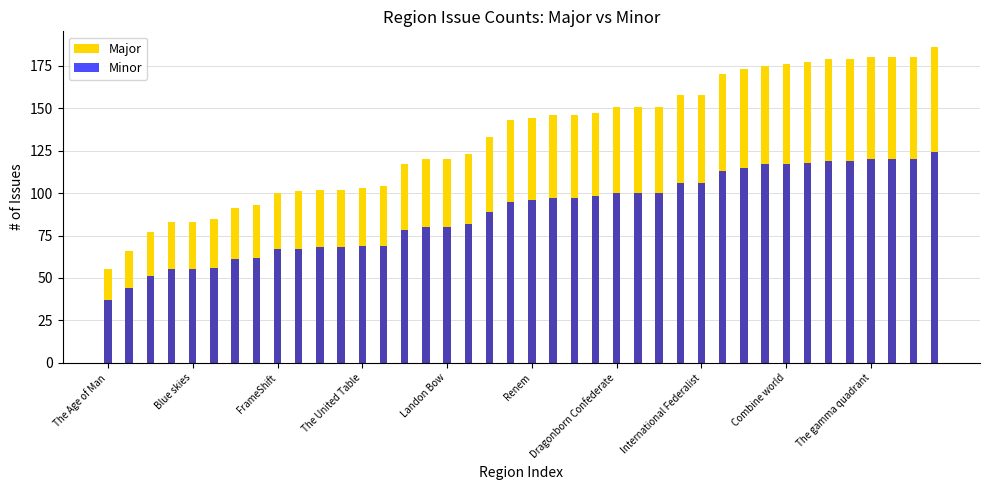

List the series in order of their overall mean, highest first.

Major, Minor